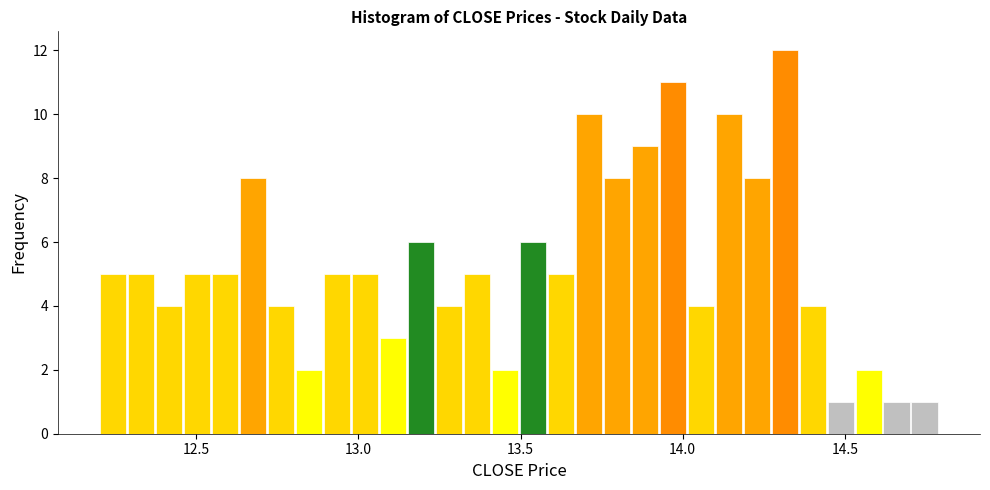

Read against the x-axis, roughly where is the centre of the tallest bar?

14.30